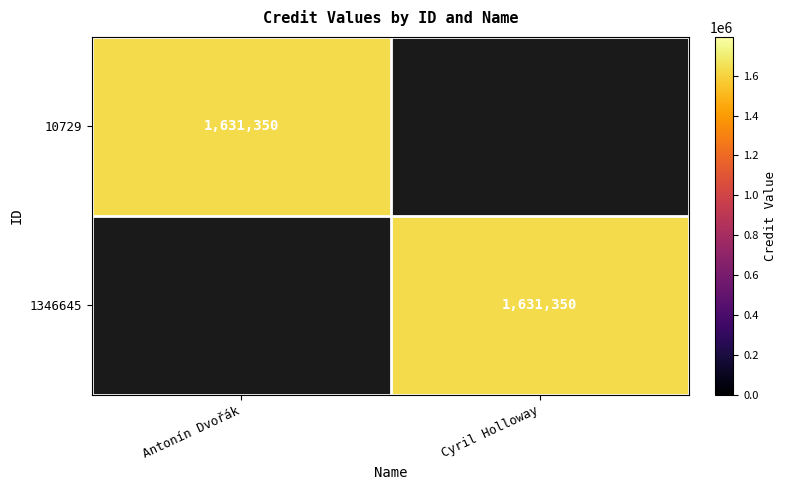

How many series are shown in this chart?

2